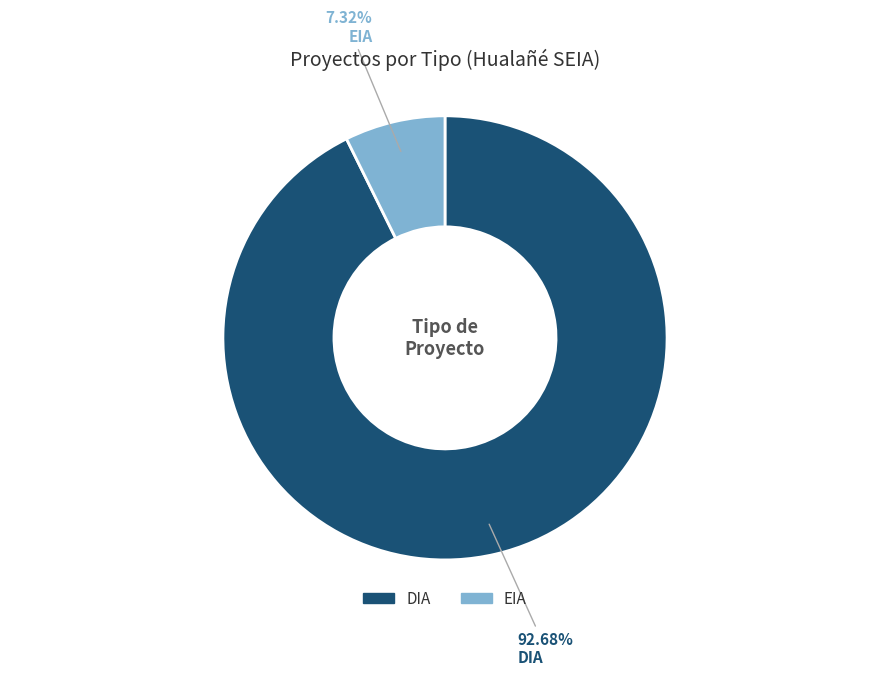

To the nearest percent, what portion does DIA represent?

93%